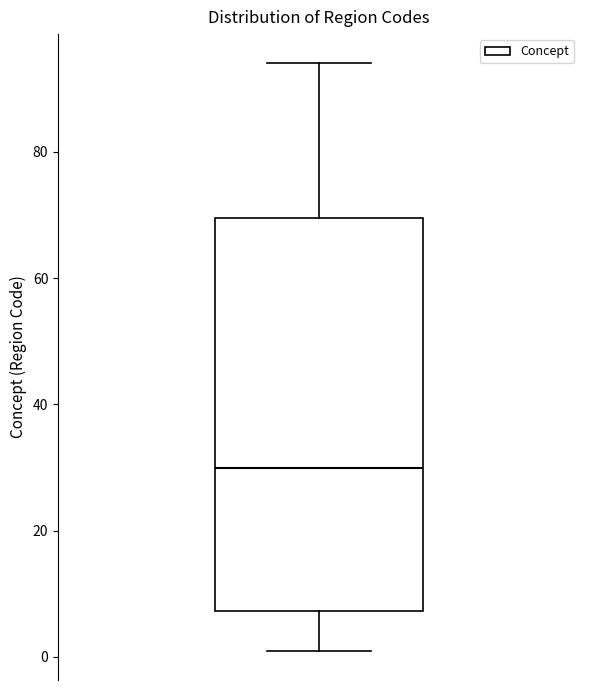

Transcribe this box plot: give where the median line is, the range the box spans, and where the two whiskers end, as read against the y-axis. The values are not printed on the chart, so give them approximately, as read against the axis.

median 30, box 8 to 70, whiskers 2 to 94